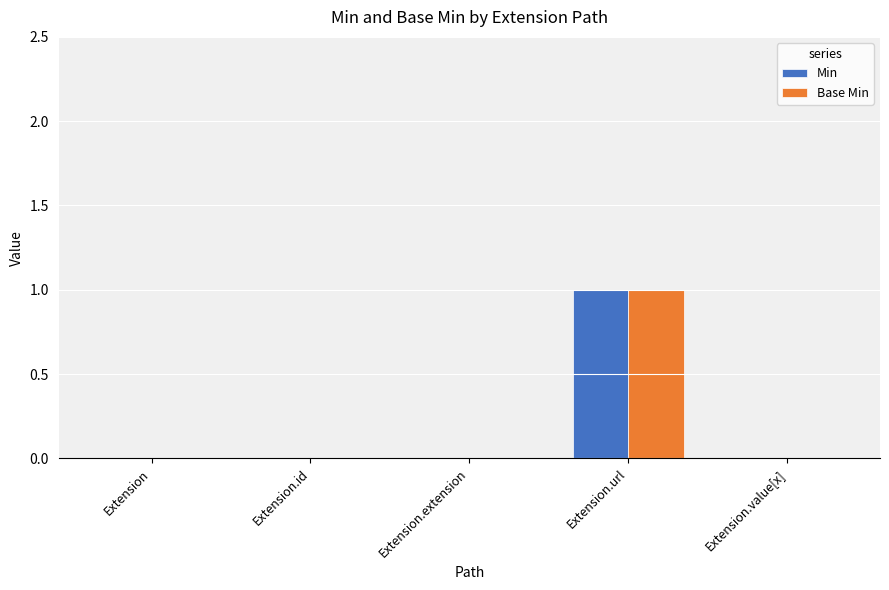

The value of Base Min at Extension.id is 1. True or false?

False